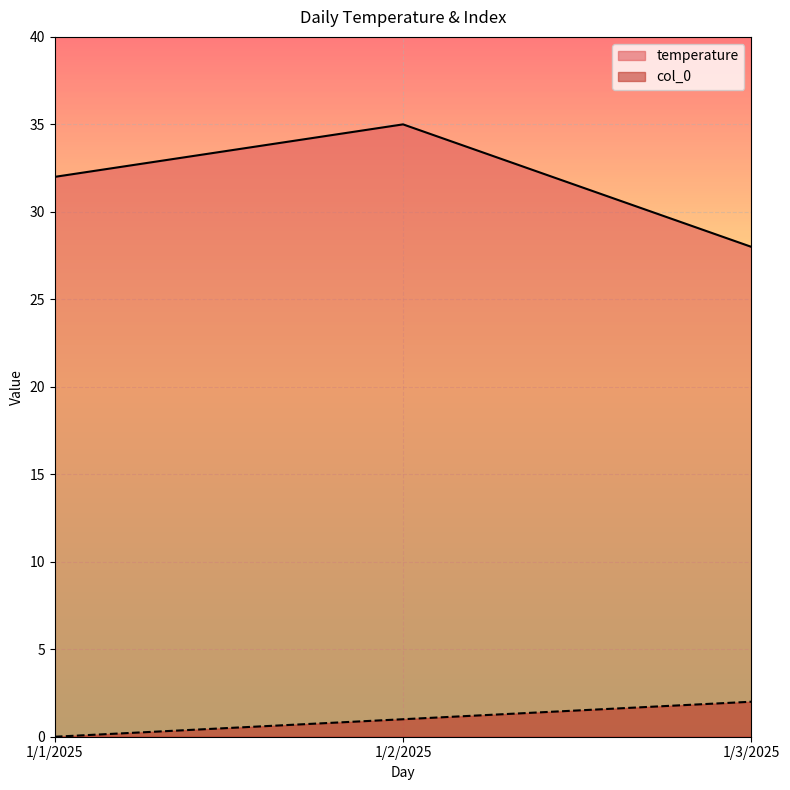

Which series has the widest spread of values?

temperature